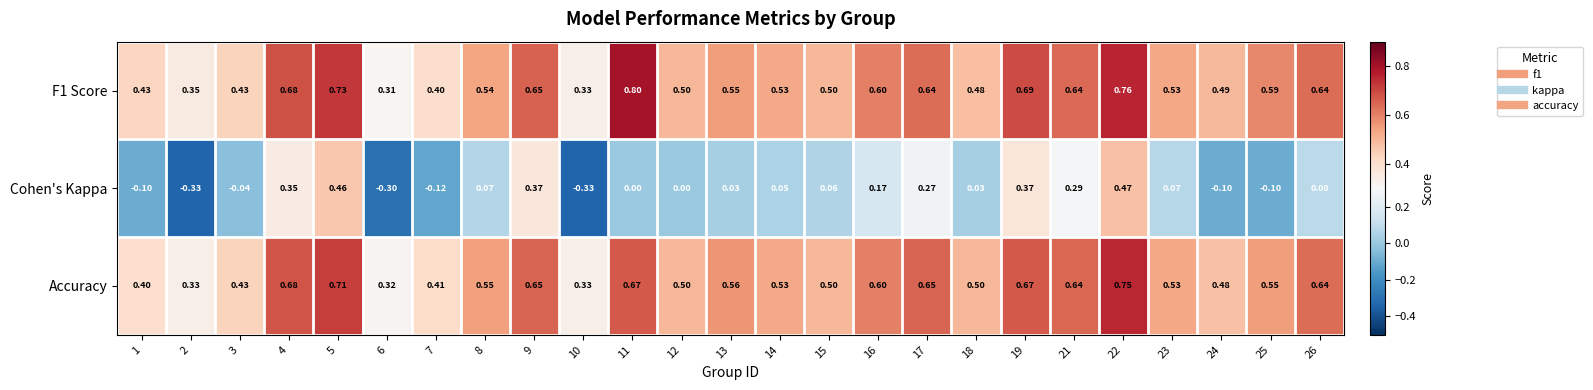

Which series has the widest spread of values?

Cohen's Kappa